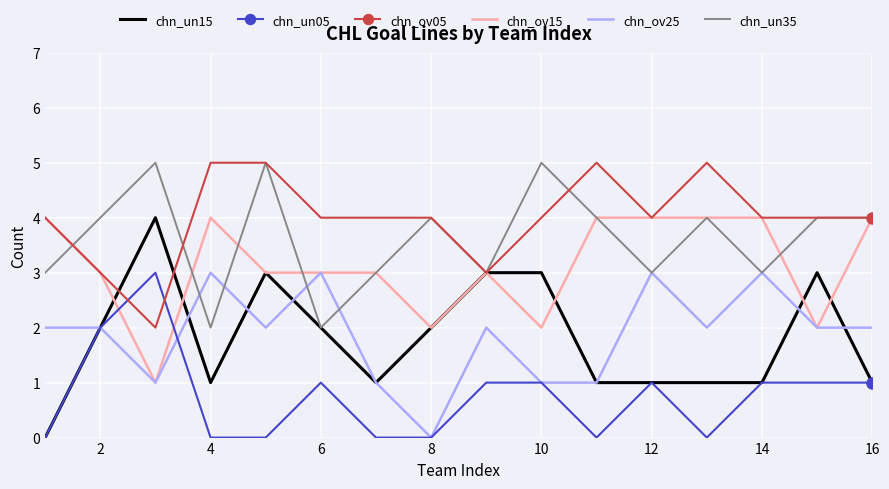

What is the greatest value displayed?

5